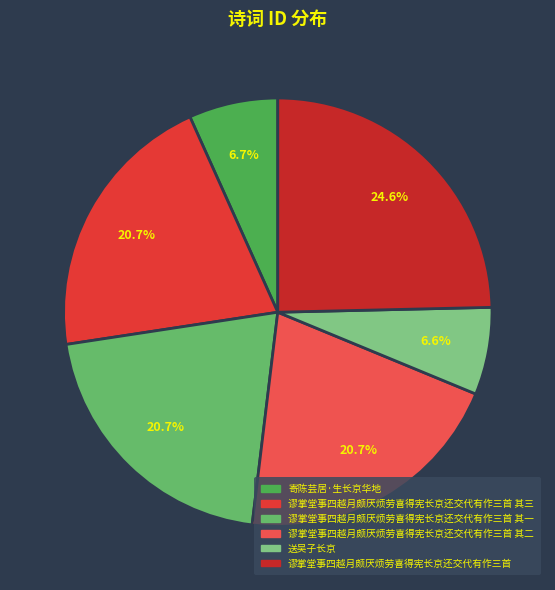

To the nearest percent, what is the average slice percentage?

17%